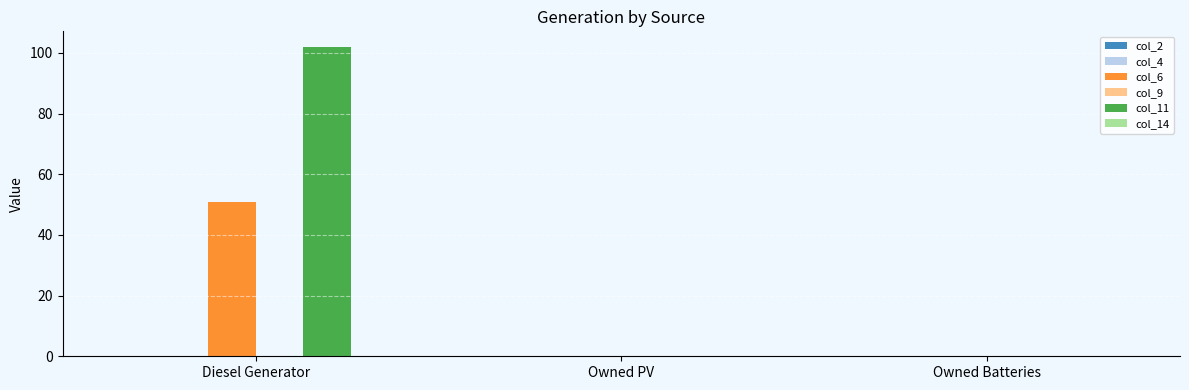

What is the sum of all col_11 values?

102